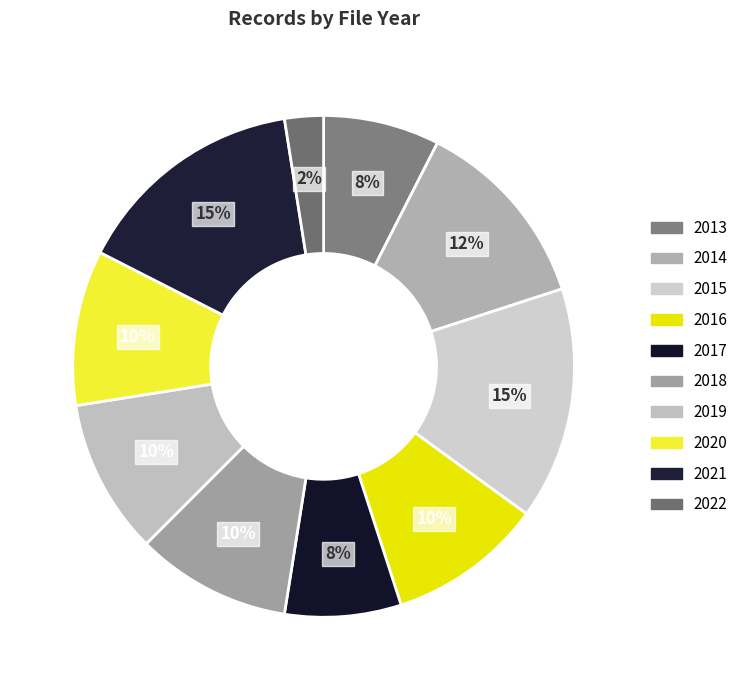

Approximately how many times larger is the value at 2017 compared to 2018?

0.8